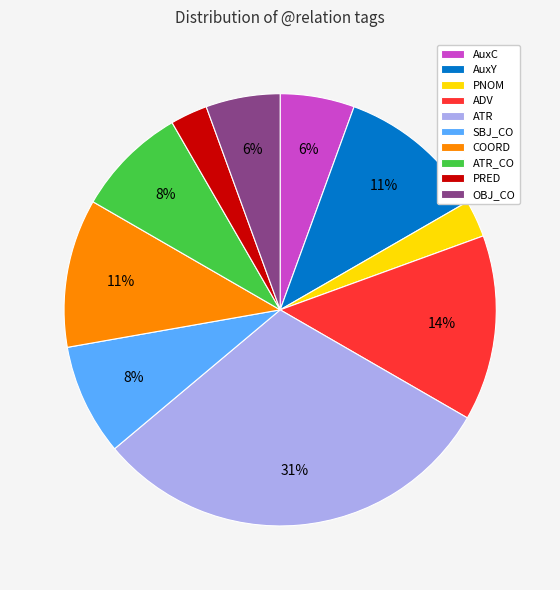

How many slices are in this pie chart?

10